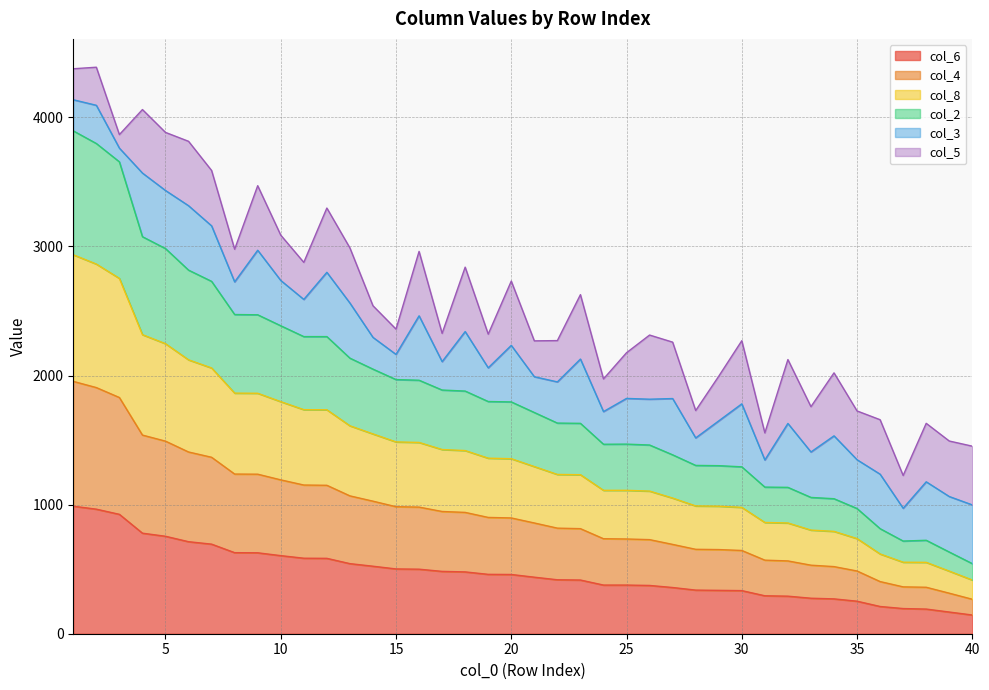

What is the maximum value for col_6?

988